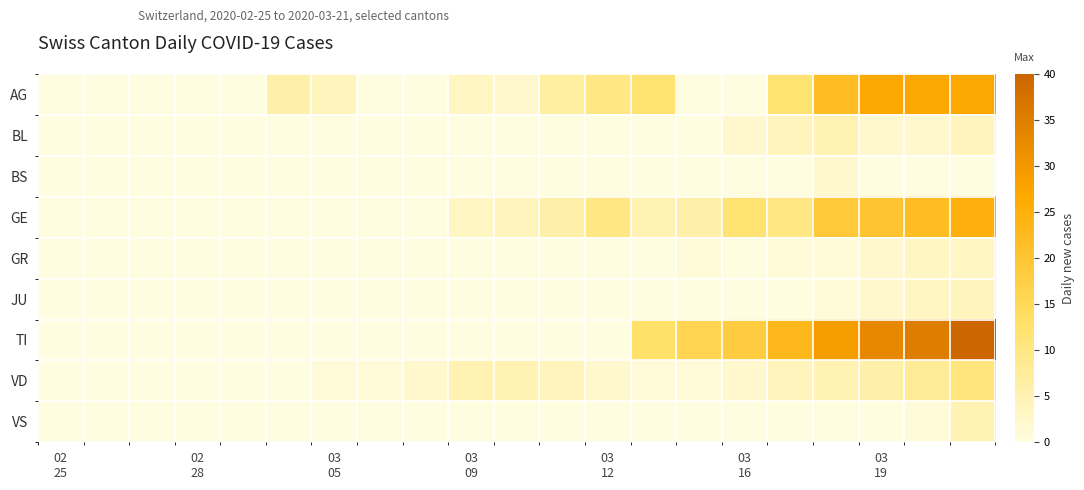

Reading left to right, extract all data points from this chart.

AG: 0	0	0	0	0	6	4	0	0	3	2	7	10	12	0	0	12	22	27	27	27
BL: 0	0	0	0	0	0	0	0	0	0	0	0	0	0	0	2	4	5	2	2	4
BS: 0	0	0	0	0	0	0	0	0	0	0	0	0	0	0	0	0	2	0	0	0
GE: 0	0	0	0	0	0	0	0	0	3	4	6	10	5	6	12	10	19	20	22	25
GR: 0	0	0	0	0	0	0	0	0	0	0	0	0	0	1	0	1	1	2	3	3
JU: 0	0	0	0	0	0	0	0	0	0	0	0	0	0	0	0	0	1	2	3	4
TI: 0	0	0	0	0	0	0	0	0	0	0	0	0	13	16	18	23	29	33	35	40
VD: 0	0	0	0	0	0	1	1	2	5	5	4	2	1	1	2	4	5	6	8	11
VS: 0	0	0	0	0	0	0	0	0	0	0	0	0	0	0	0	0	0	0	1	5